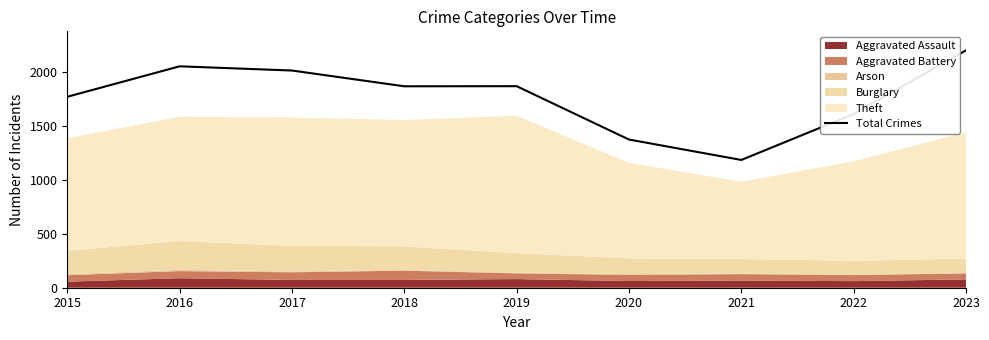

Rank the categories by value from highest to lowest.

2023, 2016, 2017, 2019, 2018, 2015, 2022, 2020, 2021